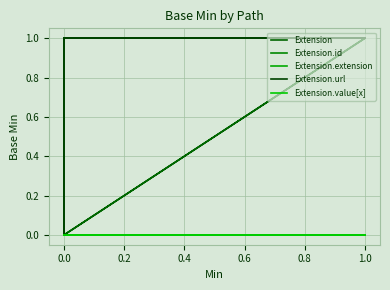

True or false: Extension.url and Extension.id intersect in this chart.

False